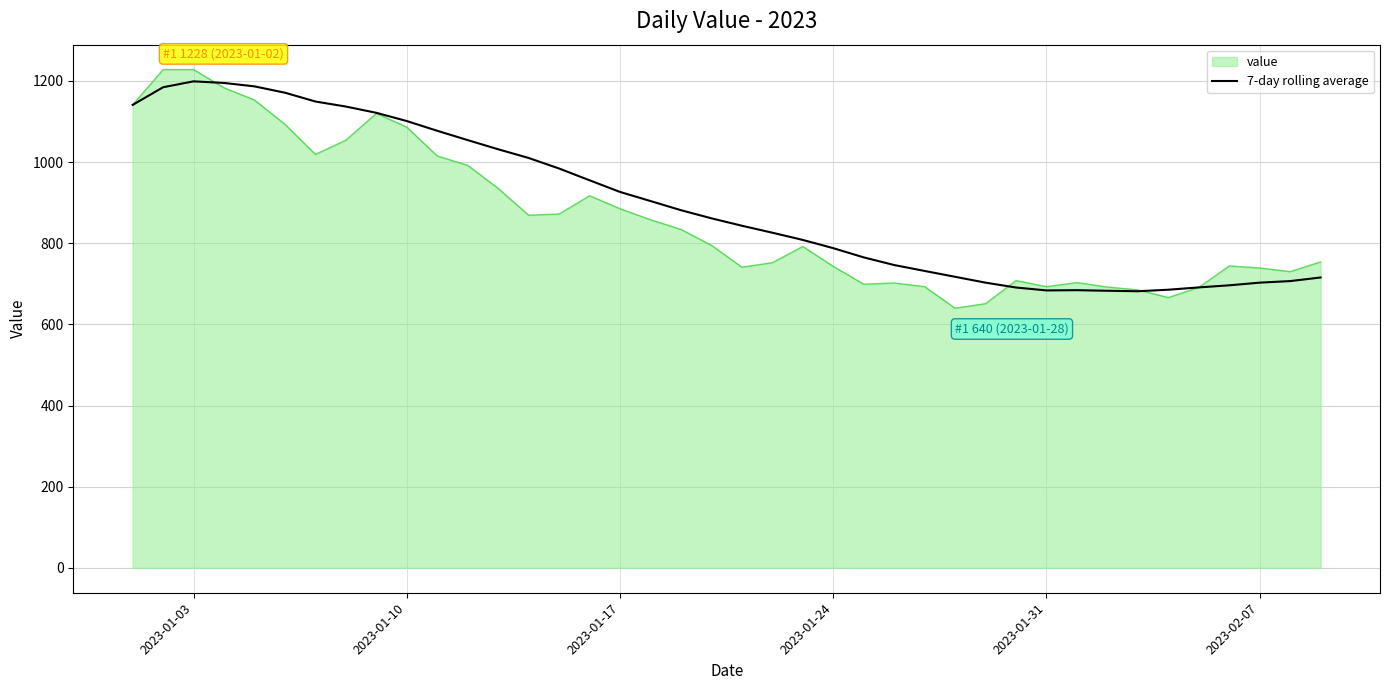

What is the lowest value of the value series?

640.0